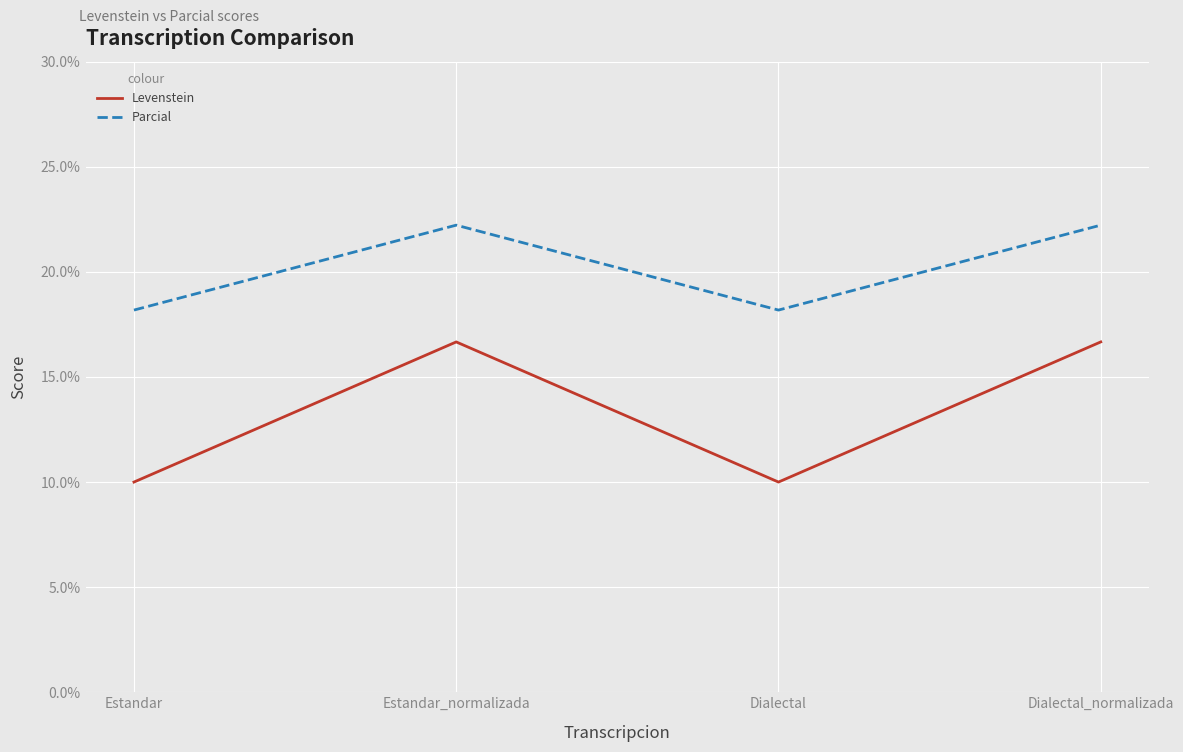

What is the sum of all Levenstein values?

53.3